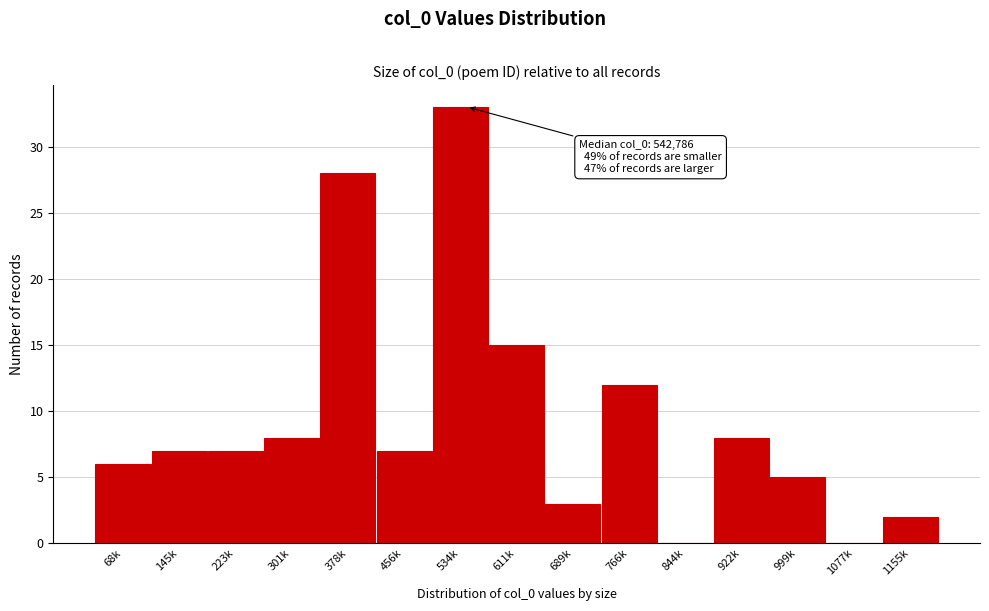

Reading left to right, list all the values displayed in this chart.

68k=6	145k=7	223k=7	301k=8	378k=28	456k=7	534k=33	611k=15	689k=3	766k=12	844k=0	922k=8	999k=5	1077k=0	1155k=2